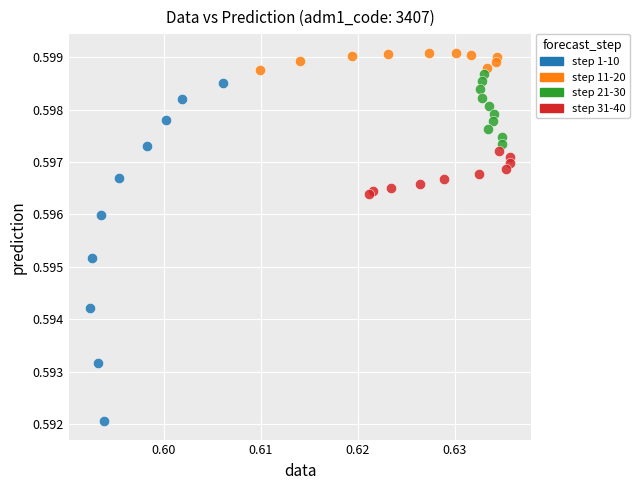

Which series has the largest Y range (max minus min)?

step 1-10